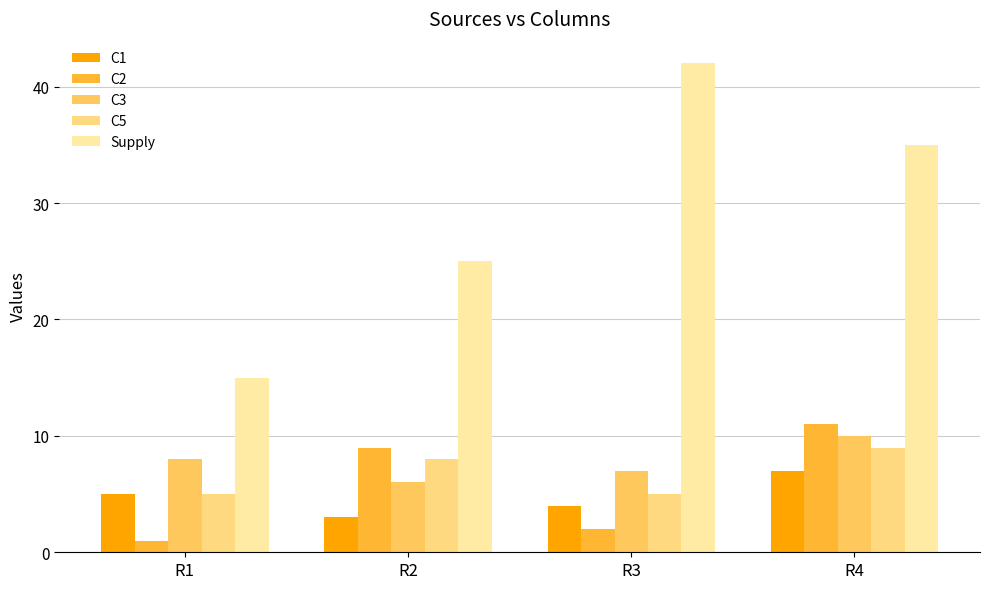

At which label does C3 reach its peak?

R4